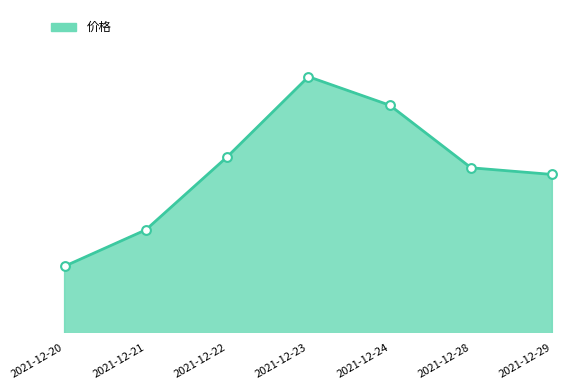

What is the change in value from 2021-12-28 to 2021-12-29?

-0.5